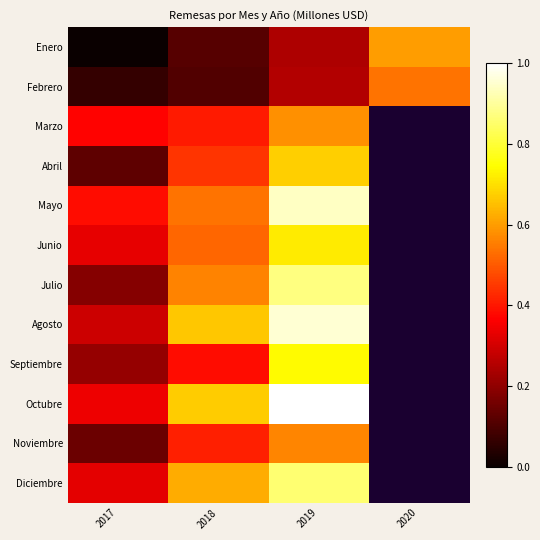

Which has a higher value, 2020 or 2017?

2020